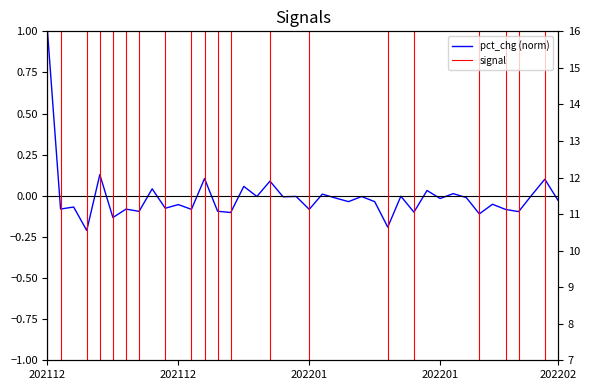

Is it true that pct_chg equals -0.0 at 20220117?

True